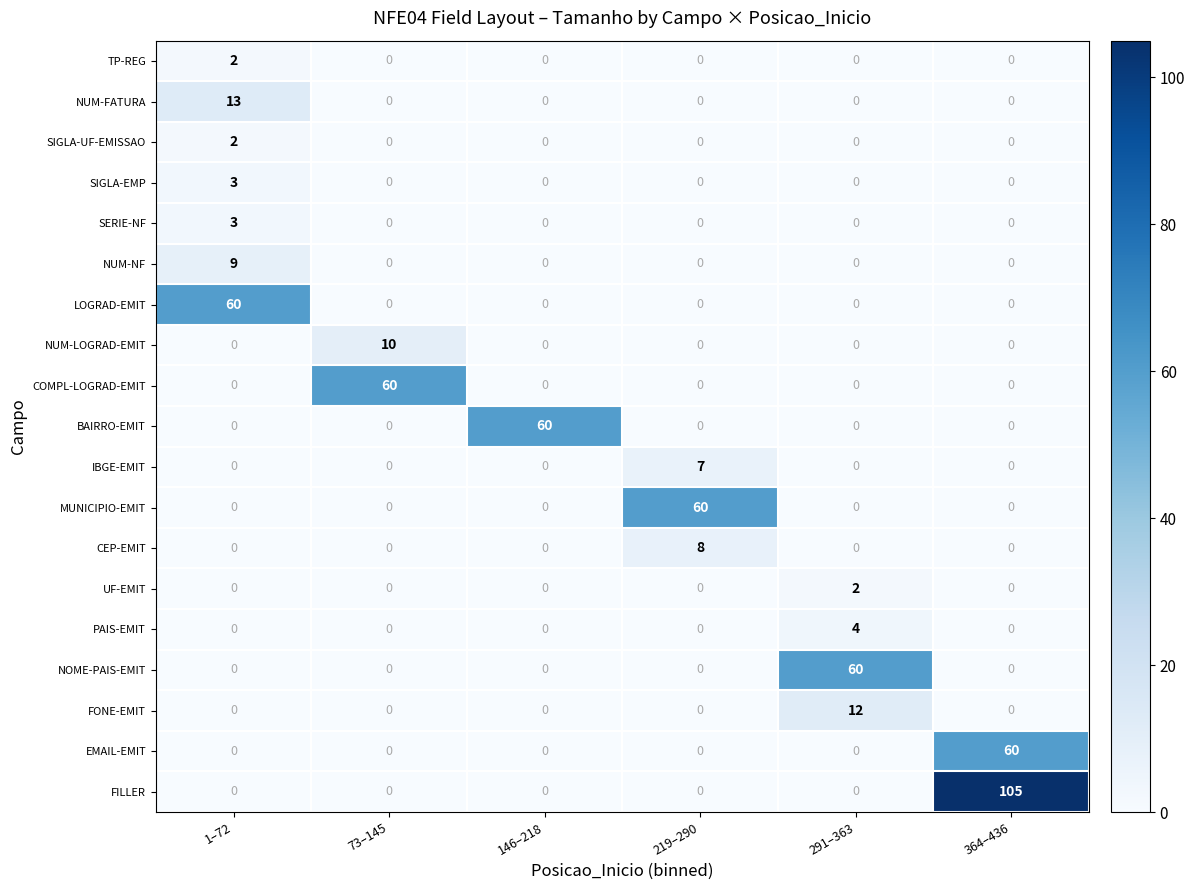

Which series has the widest spread of values?

FILLER